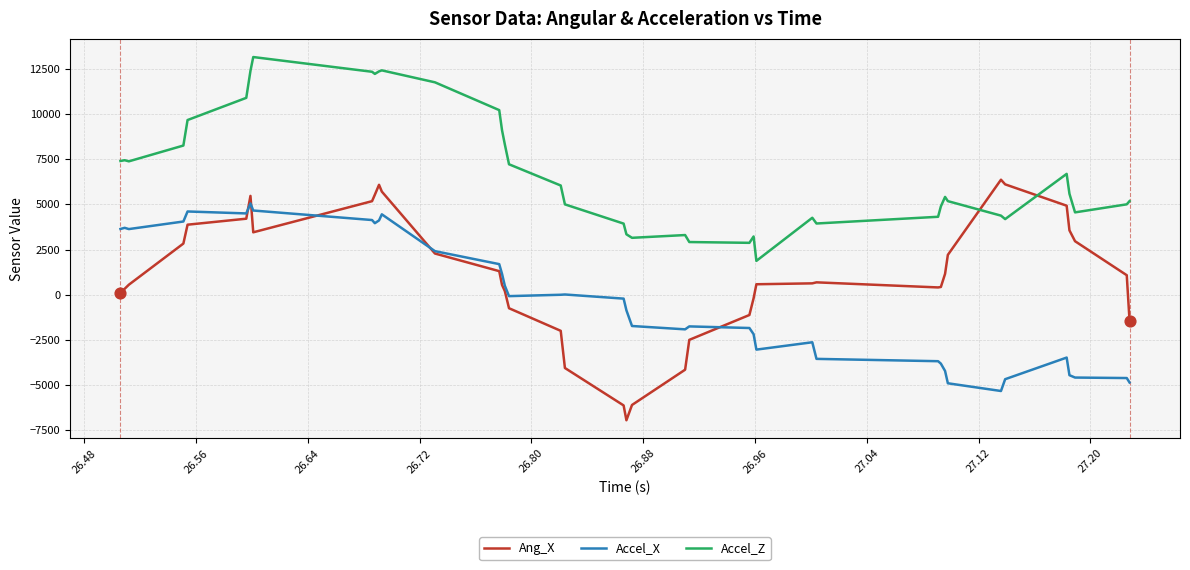

What are all the series names shown in the legend?

Ang_X, Accel_X, Accel_Z